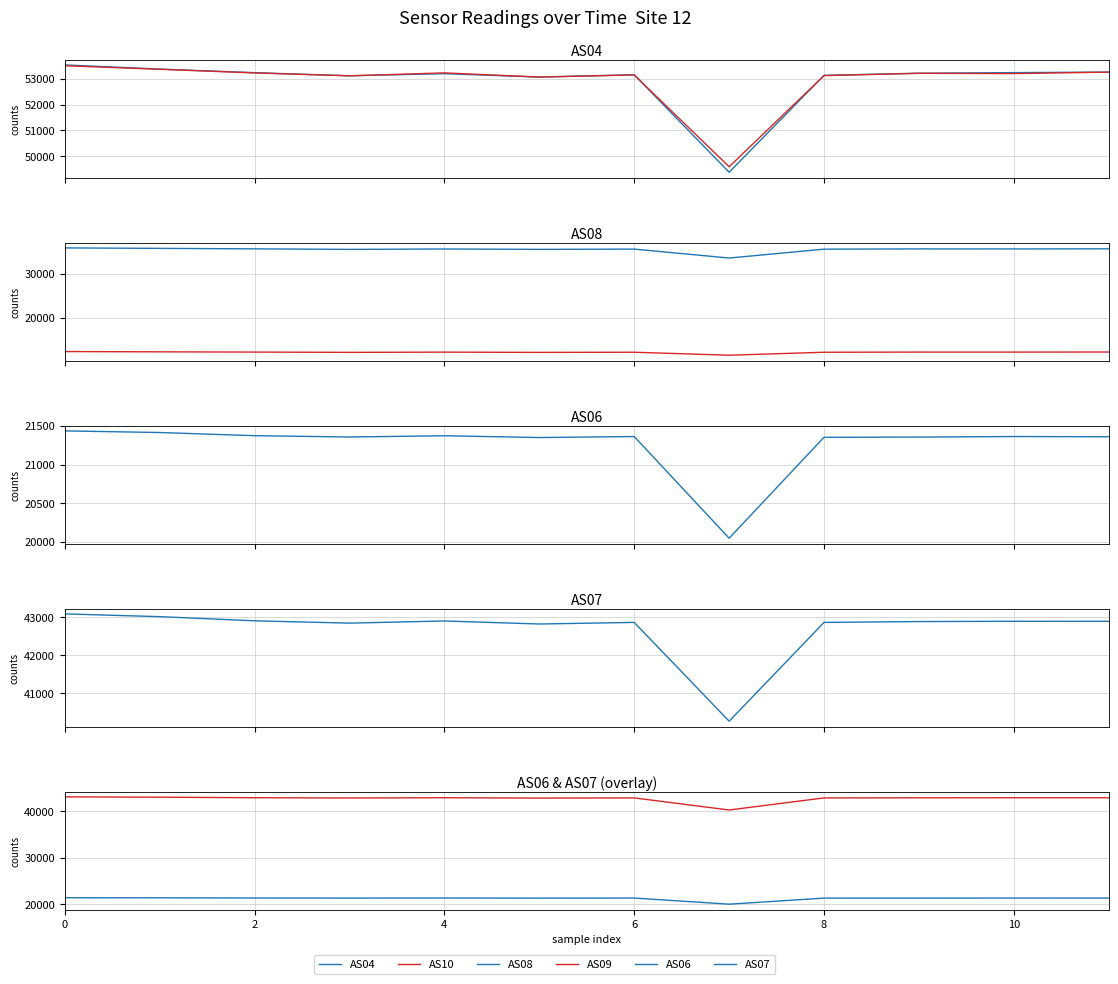

Is it true that AS09 equals 7718 at 9?

False